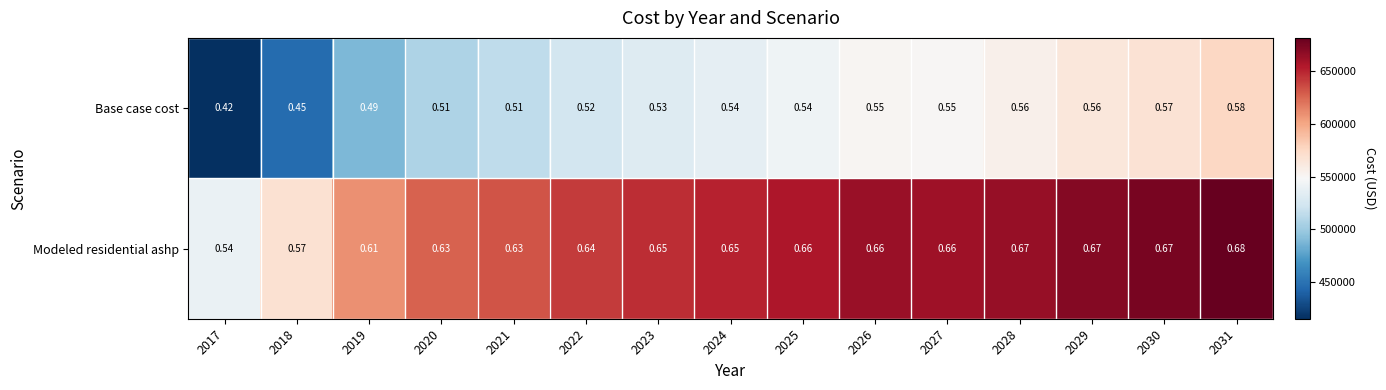

Which series has the widest spread of values?

Base case cost